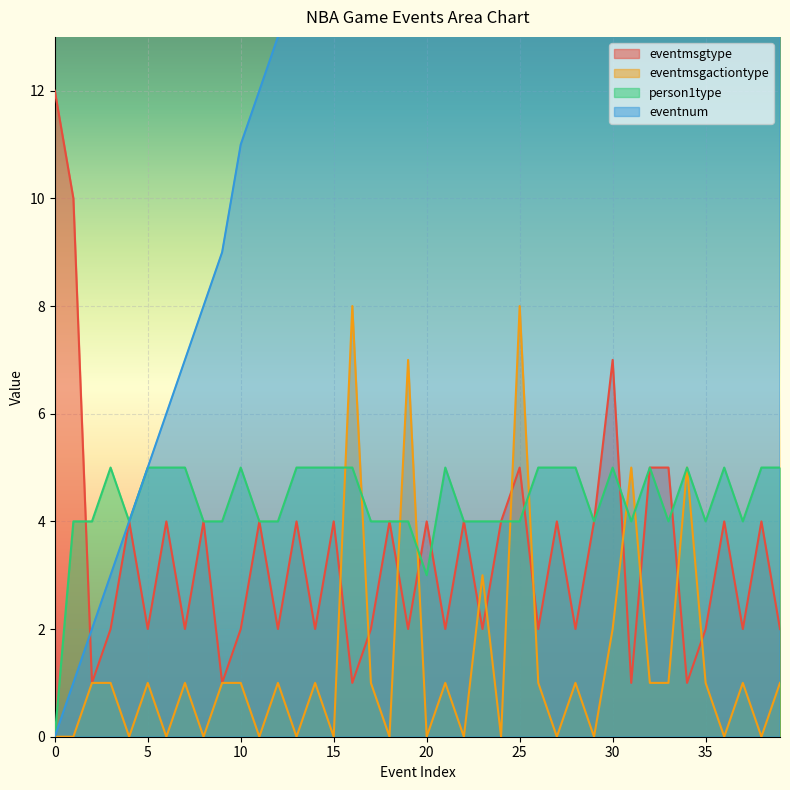

At 11, list the series in order from smallest to largest.

eventmsgactiontype, eventmsgtype, person1type, eventnum